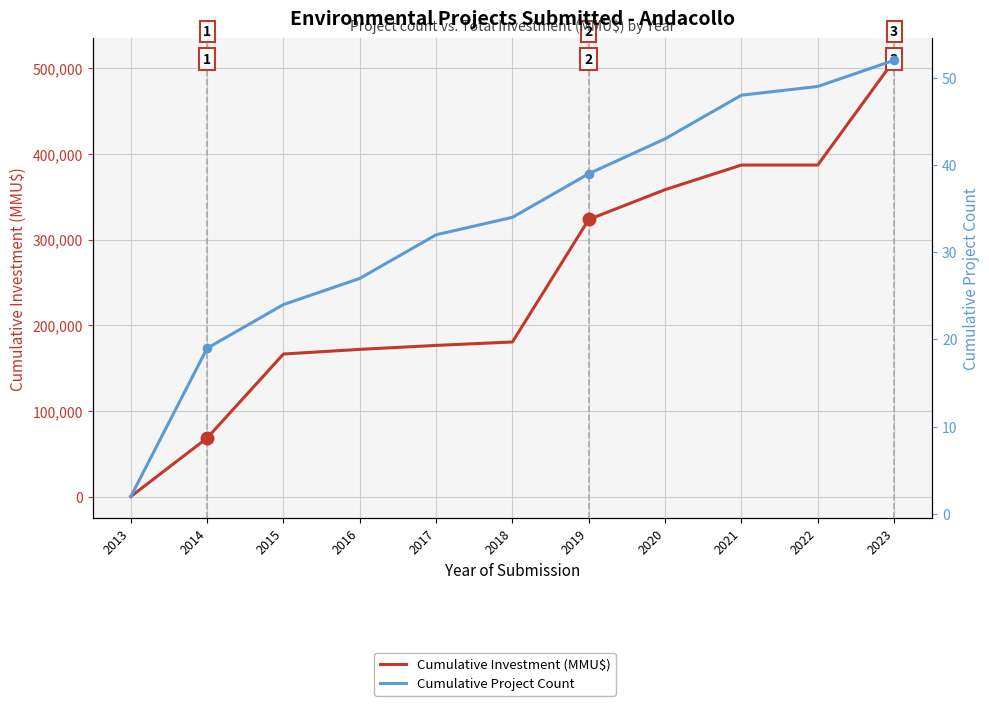

What is the difference between the highest and lowest values at 2018?

180530